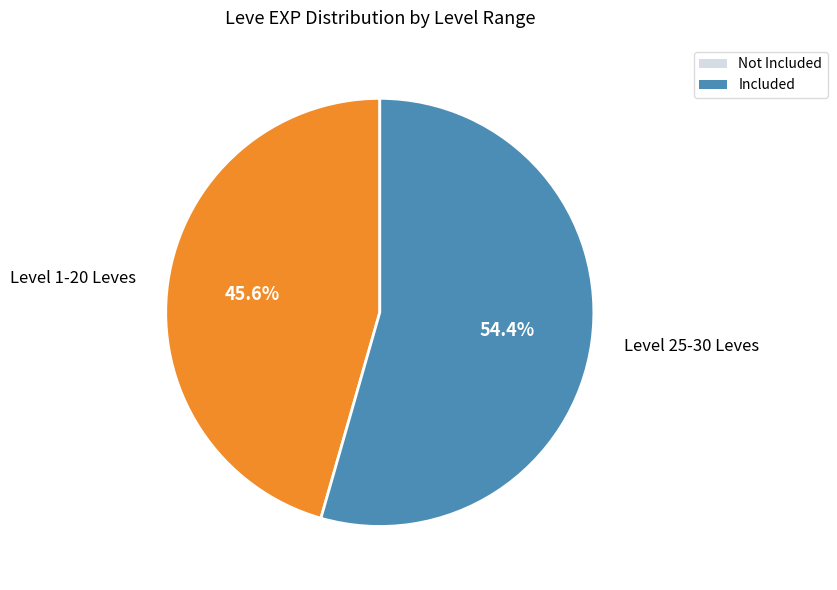

Count the number of slices in the pie.

2